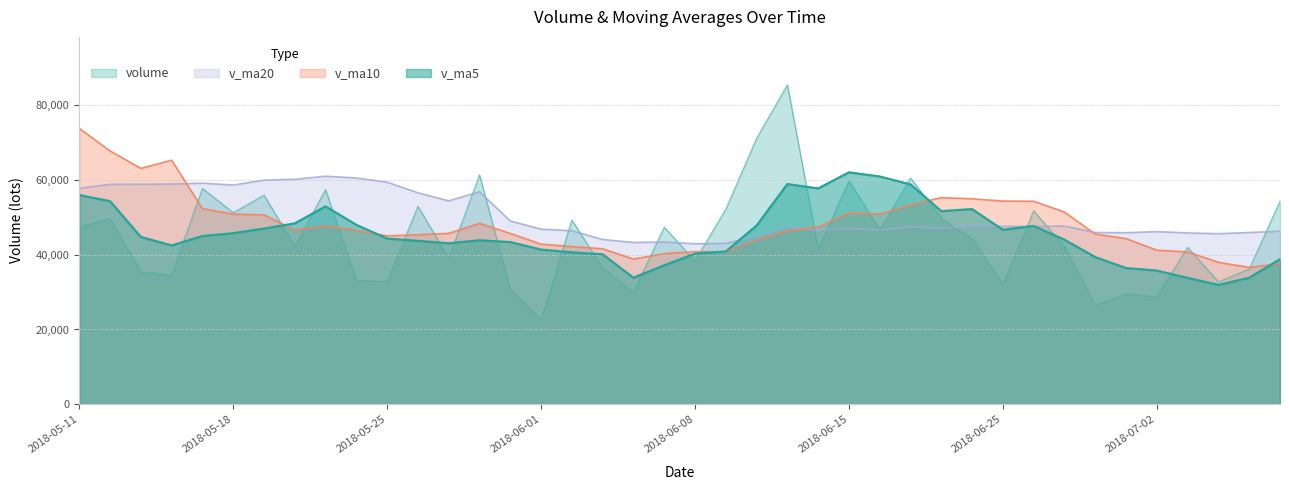

What is the spread (max minus min) of values at 2018-05-22?

17900.0